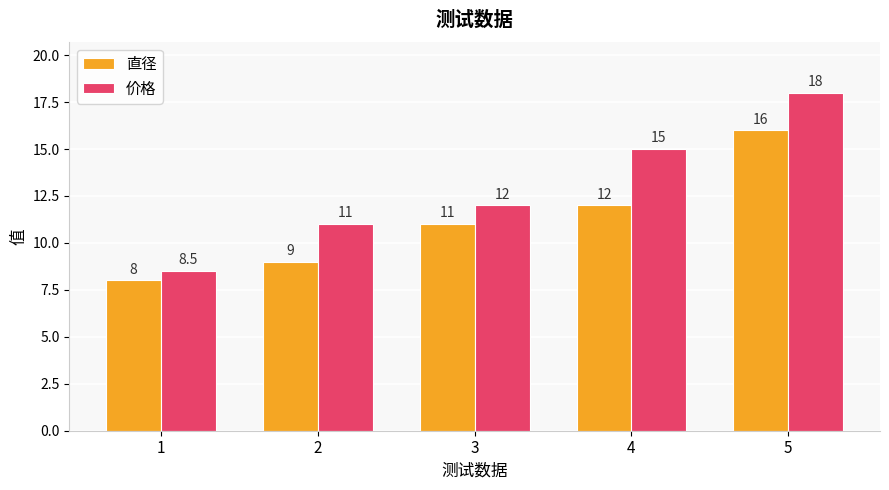

How many bars are there in each group?

2